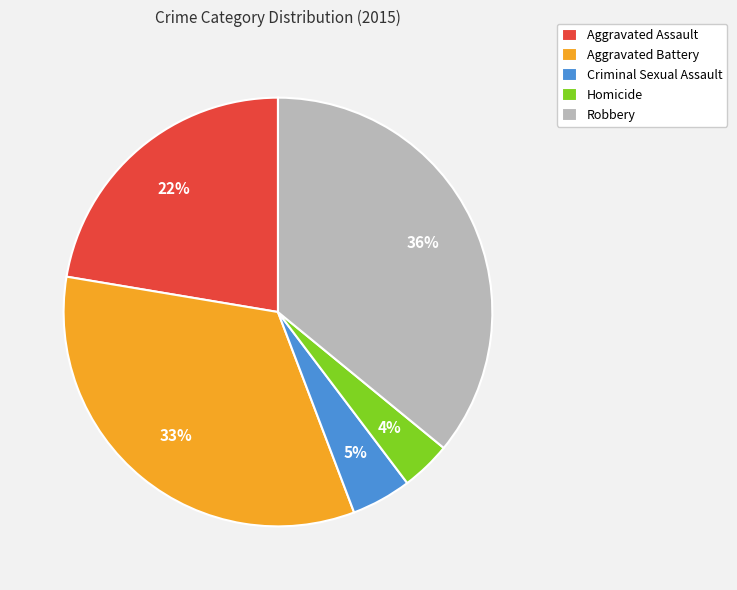

Rank the categories by value from highest to lowest.

Robbery, Aggravated Battery, Aggravated Assault, Criminal Sexual Assault, Homicide